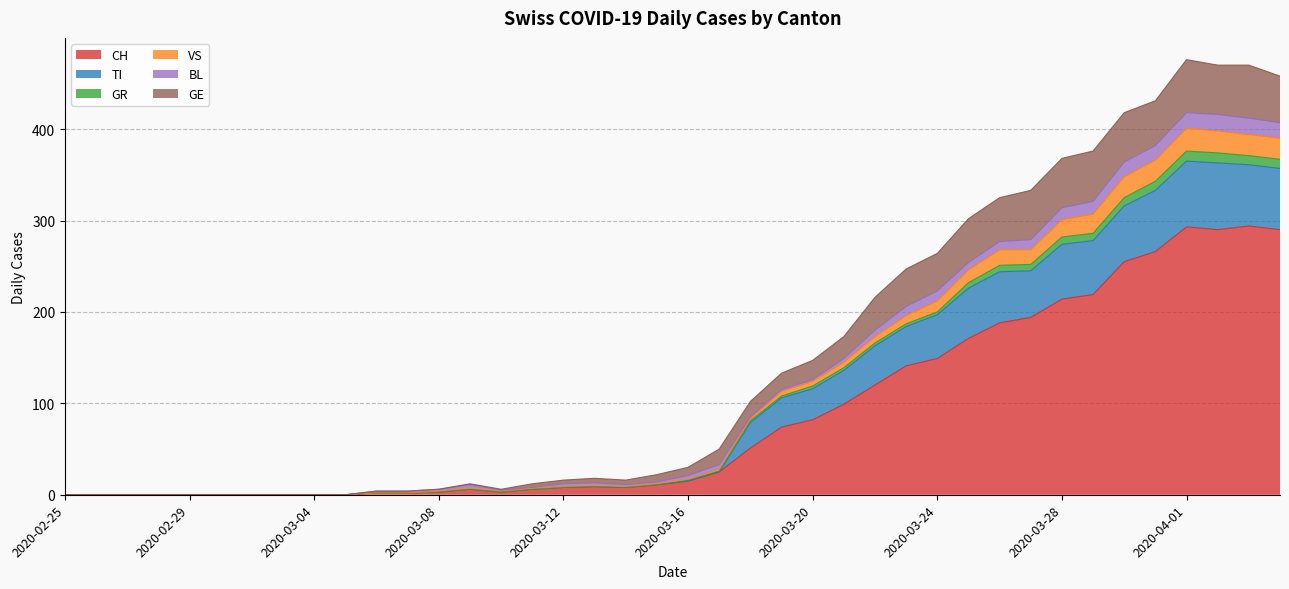

How many categories are shown in the chart?

40